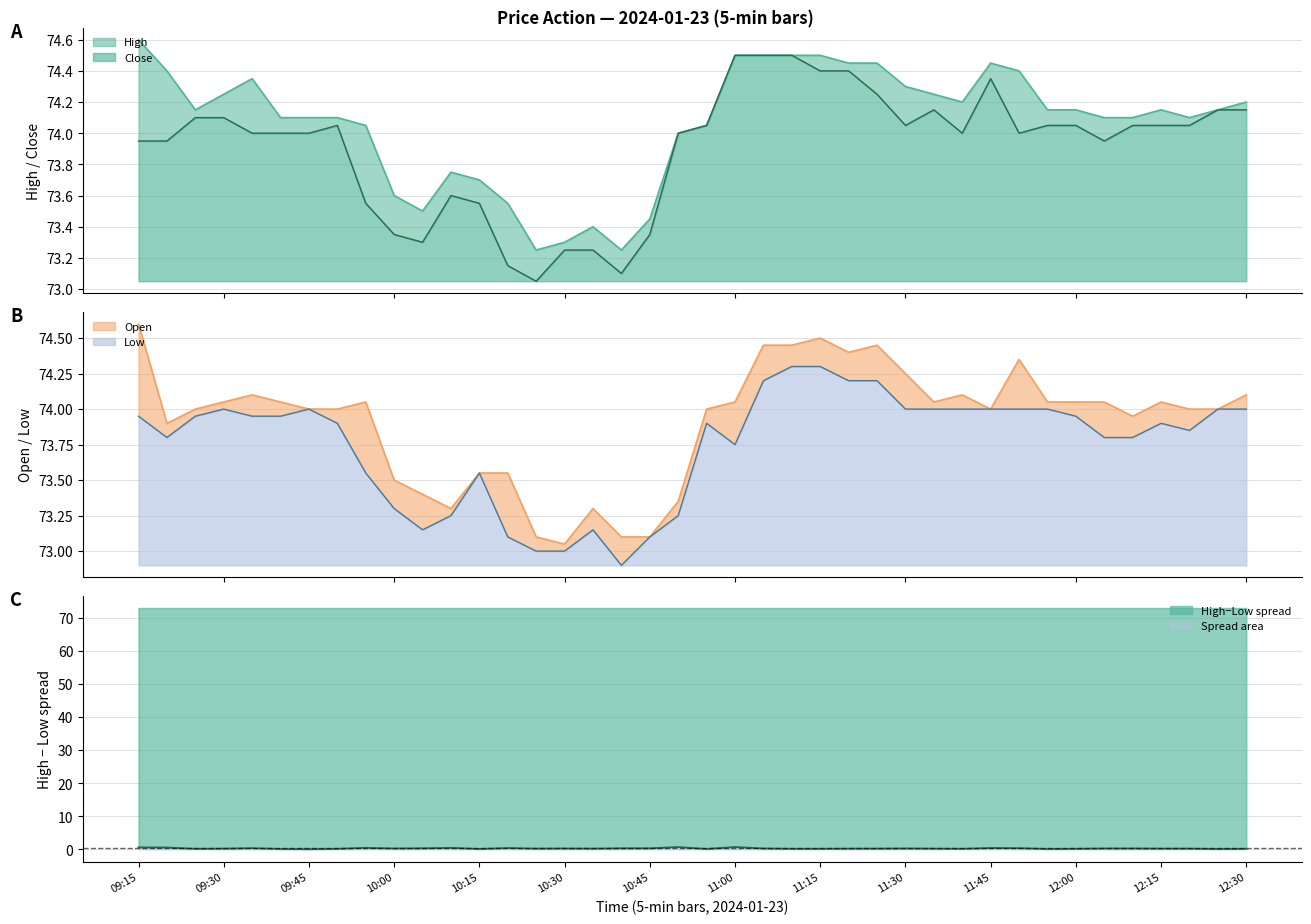

Reading left to right, transcribe all the data shown in this chart.

High: 74.6	74.4	74.2	74.2	74.3	74.1	74.1	74.1	74.0	73.6	73.5	73.8	73.7	73.5	73.2	73.3	73.4	73.2	73.5	74.0	74.0	74.5	74.5	74.5	74.5	74.5	74.5	74.3	74.2	74.2	74.5	74.4	74.2	74.2	74.1	74.1	74.2	74.1	74.2	74.2
Open: 74.6	73.9	74.0	74.0	74.1	74.0	74.0	74.0	74.0	73.5	73.4	73.3	73.5	73.5	73.1	73.0	73.3	73.1	73.1	73.3	74.0	74.0	74.5	74.5	74.5	74.4	74.5	74.2	74.0	74.1	74.0	74.3	74.0	74.0	74.0	74.0	74.0	74.0	74.0	74.1
Close: 74.0	74.0	74.1	74.1	74.0	74.0	74.0	74.0	73.5	73.3	73.3	73.6	73.5	73.2	73.0	73.2	73.2	73.1	73.3	74.0	74.0	74.5	74.5	74.5	74.4	74.4	74.2	74.0	74.2	74.0	74.3	74.0	74.0	74.0	74.0	74.0	74.0	74.0	74.2	74.2
Low: 74.0	73.8	74.0	74.0	74.0	74.0	74.0	73.9	73.5	73.3	73.2	73.2	73.5	73.1	73.0	73.0	73.2	72.9	73.1	73.2	73.9	73.8	74.2	74.3	74.3	74.2	74.2	74.0	74.0	74.0	74.0	74.0	74.0	74.0	73.8	73.8	73.9	73.8	74.0	74.0